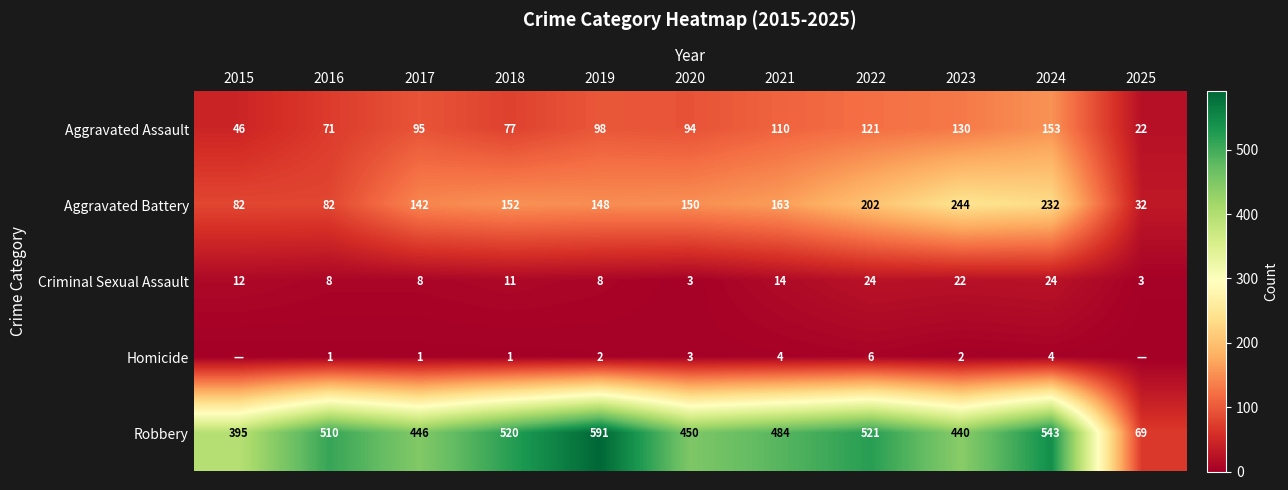

Which label corresponds to the smallest value in the chart?

2015